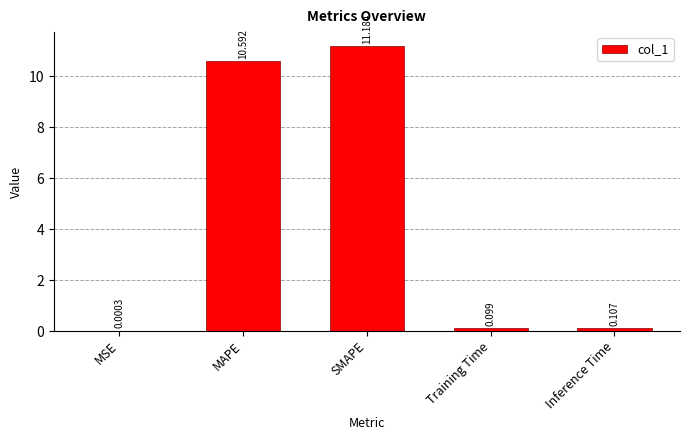

What value does the data have at MAPE?

10.6